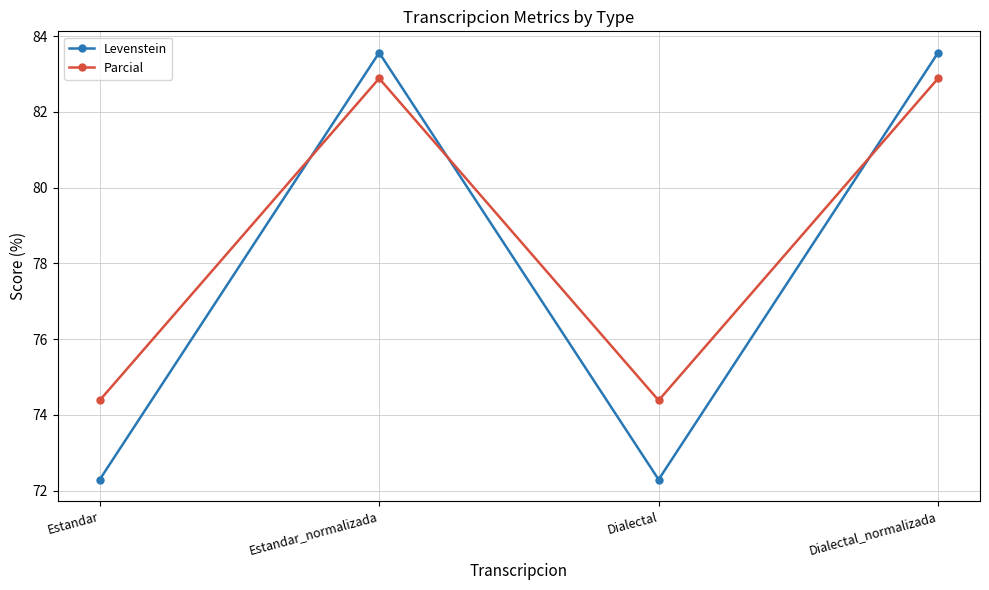

Rank the series at Dialectal_normalizada from lowest to highest value.

Parcial, Levenstein